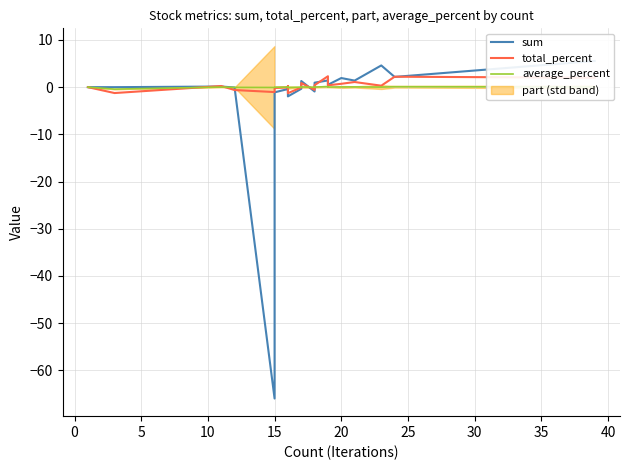

What is the value of the sum point at the 17th from the left?

1.9